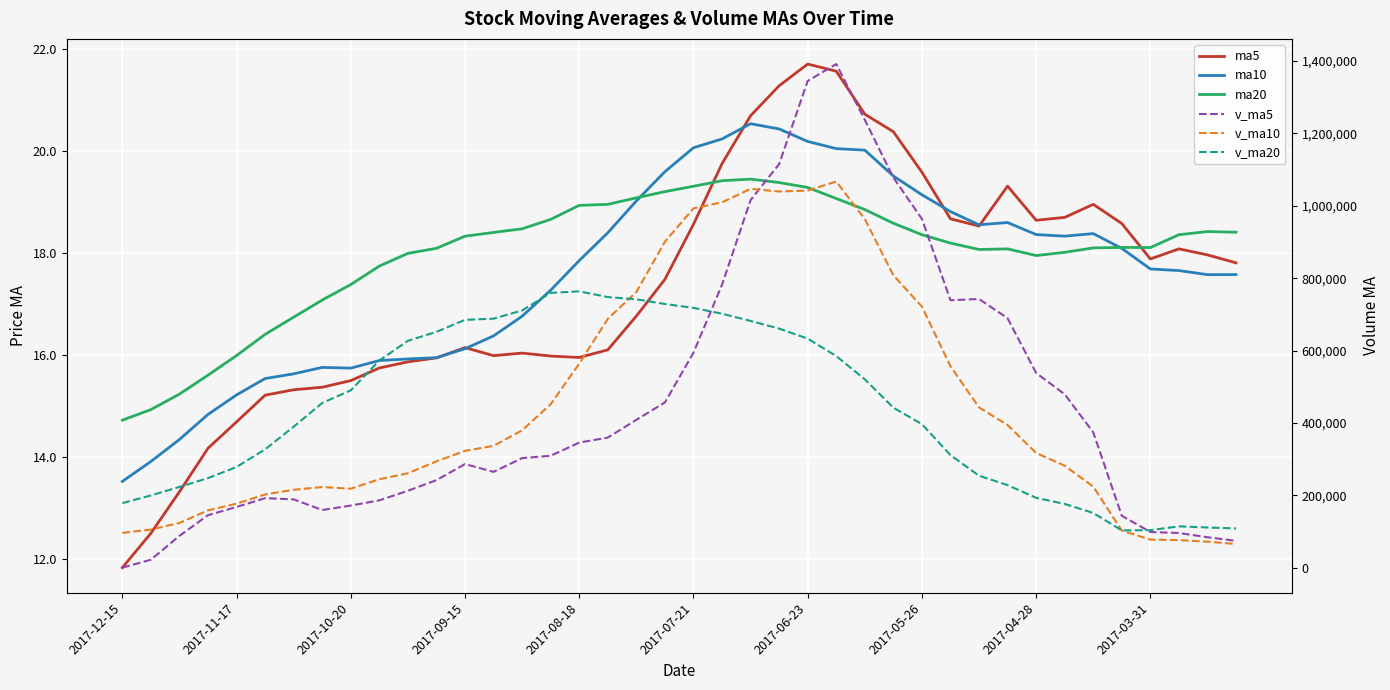

Is the value of ma5 at 20 greater than the value of v_ma5 at 2017-09-15?

No